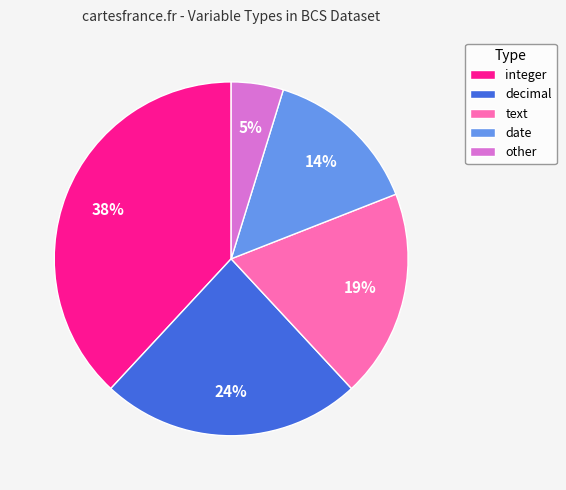

Which slice is the smallest?

other